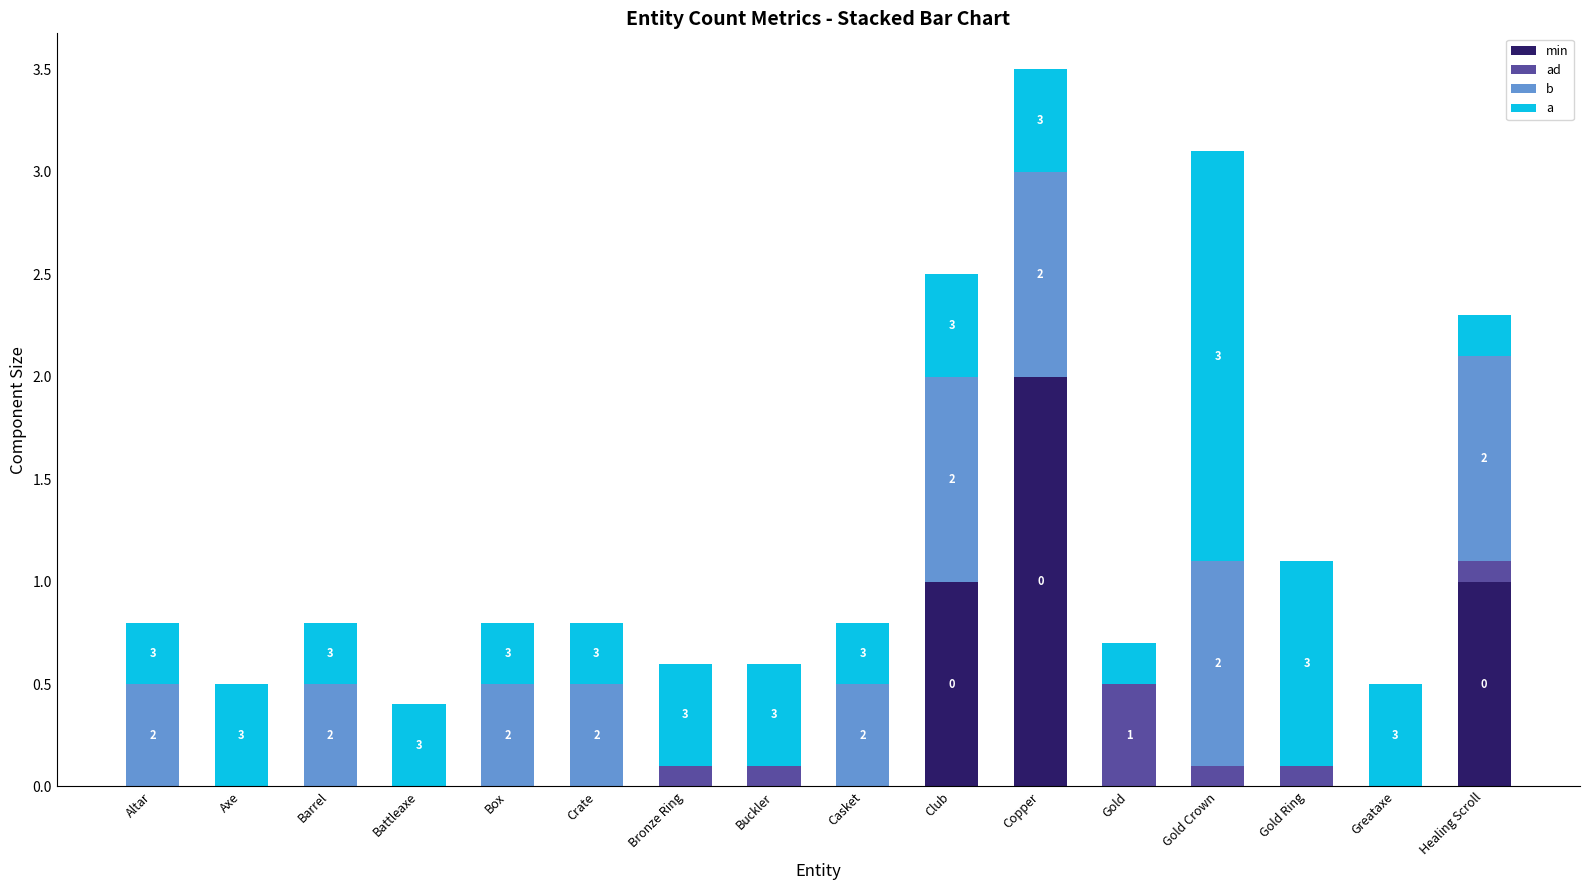

What is the total value across all series at Box?

0.8